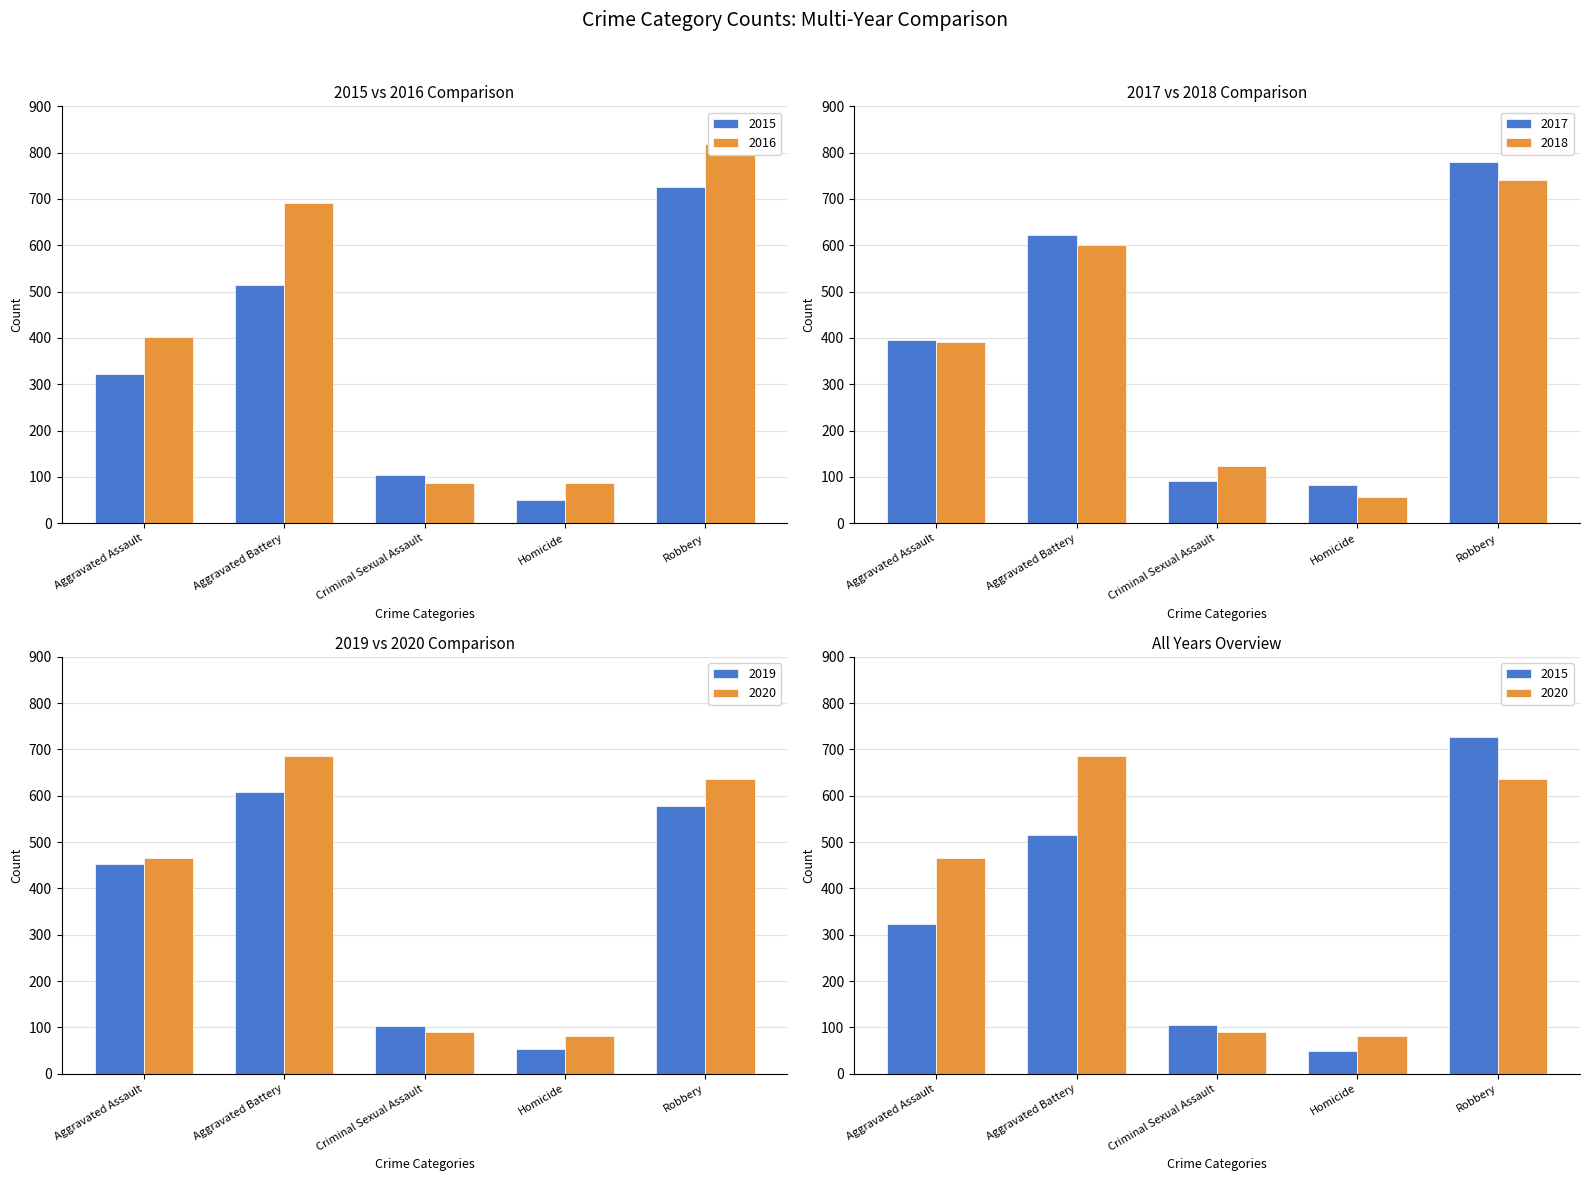

The value of 2020 at Homicide is 81. True or false?

True